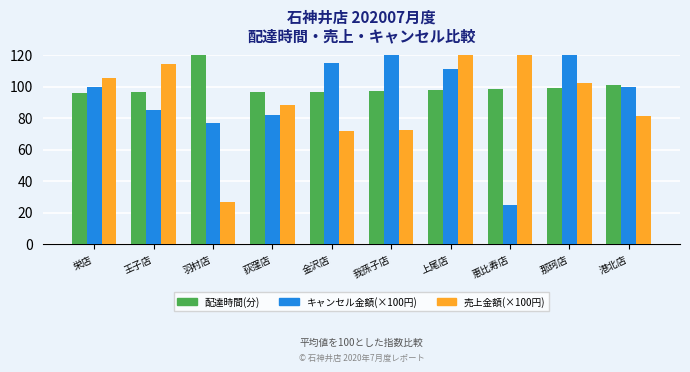

Which category has the lowest value in the 配達時間(分) series?

栄店